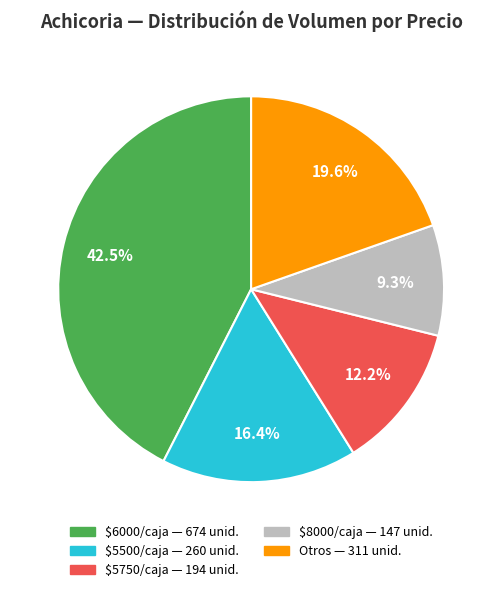

How many segments does this pie chart have?

5